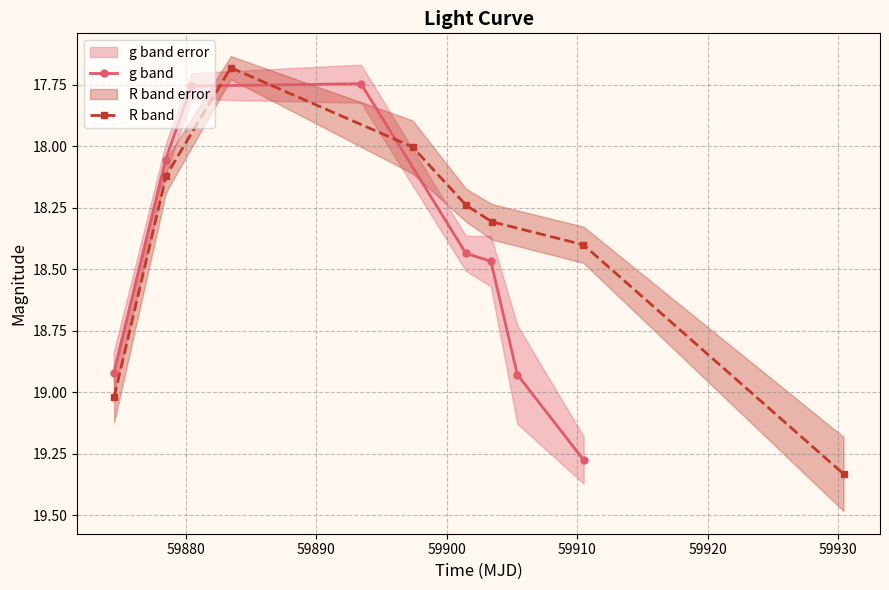

What are all the series names shown in the legend?

g band, R band